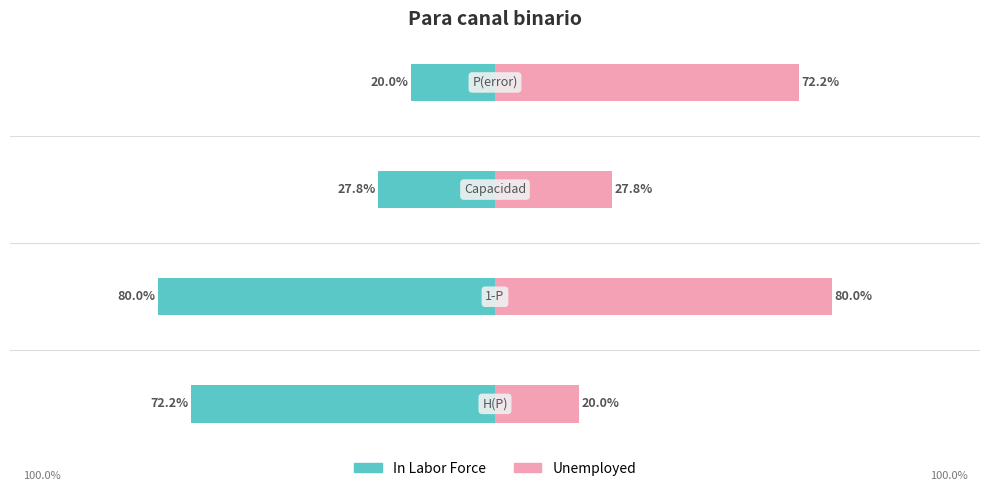

Rank the categories by Unemployed value from highest to lowest.

1, 3, 2, 0